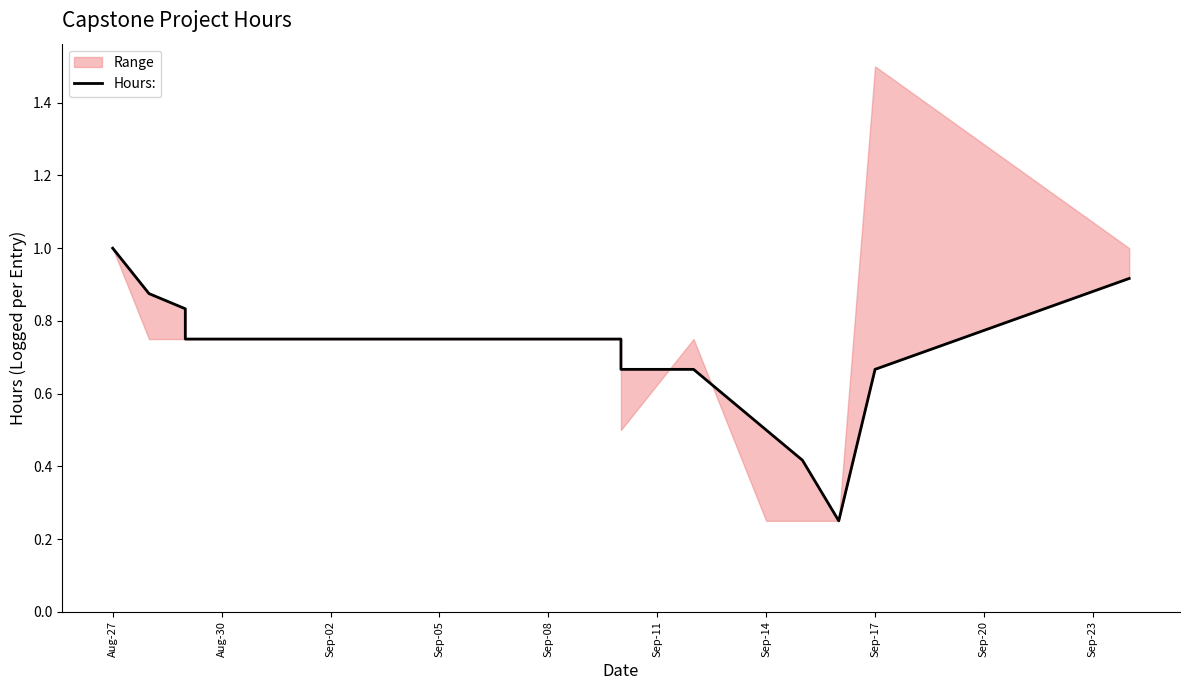

Does the chart have visible grid lines?

No